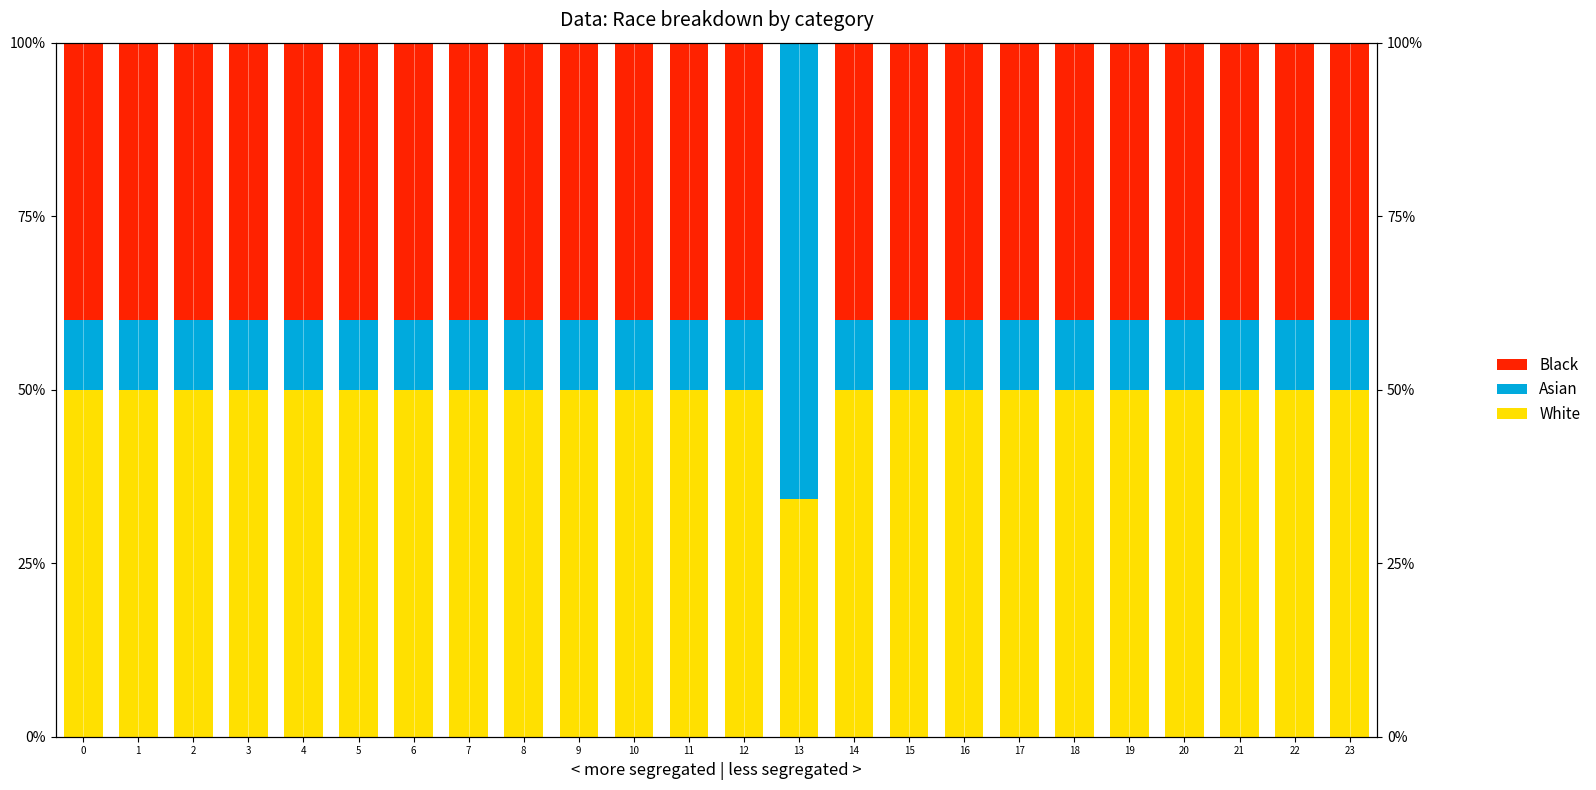

Reading right to left, what are all the values shown in this chart?

White: 50.0	50.0	50.0	50.0	50.0	50.0	50.0	50.0	50.0	50.0	34.3	50.0	50.0	50.0	50.0	50.0	50.0	50.0	50.0	50.0	50.0	50.0	50.0	50.0
Asian: 10.0	10.0	10.0	10.0	10.0	10.0	10.0	10.0	10.0	10.0	65.7	10.0	10.0	10.0	10.0	10.0	10.0	10.0	10.0	10.0	10.0	10.0	10.0	10.0
Black: 40.0	40.0	40.0	40.0	40.0	40.0	40.0	40.0	40.0	40.0	0.0	40.0	40.0	40.0	40.0	40.0	40.0	40.0	40.0	40.0	40.0	40.0	40.0	40.0